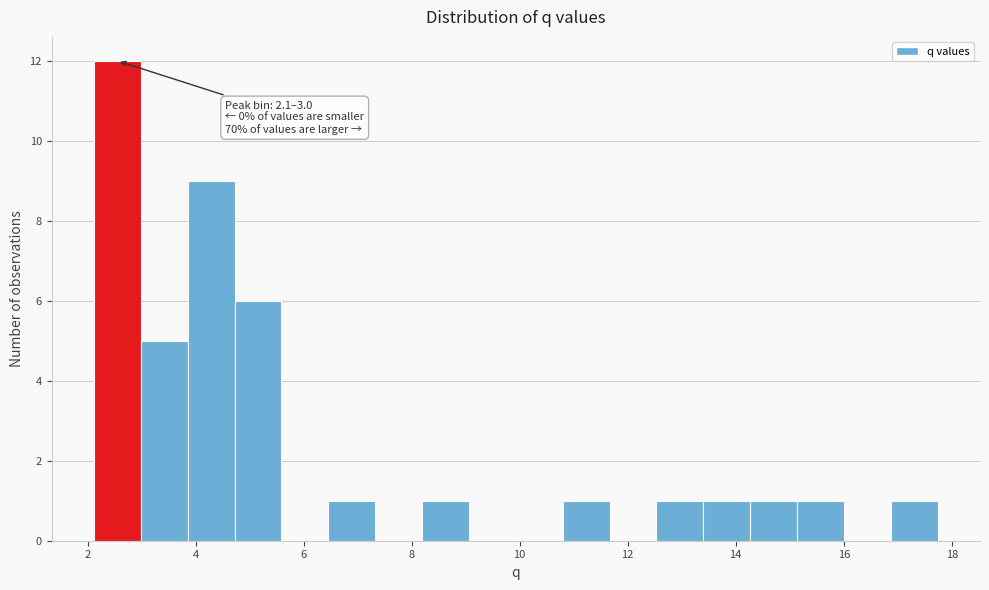

Over which range of the x-axis is the bar tallest?

2.2 to 3.0